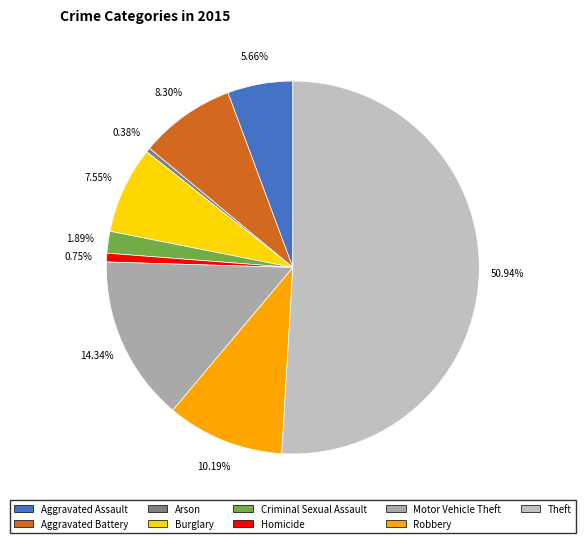

Which slice represents more than half of the pie?

Theft